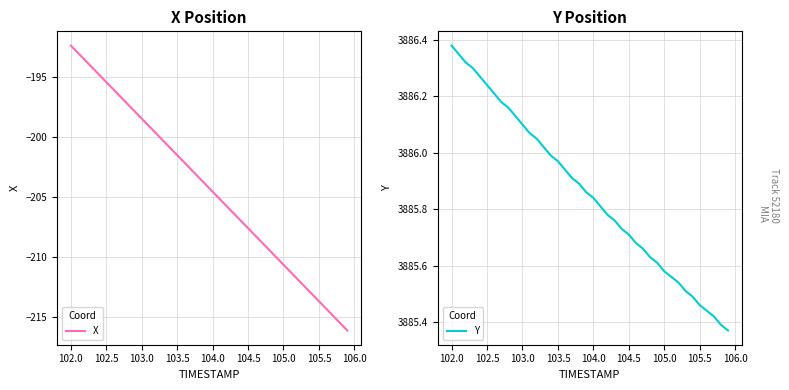

Which series has the largest range (max minus min)?

X